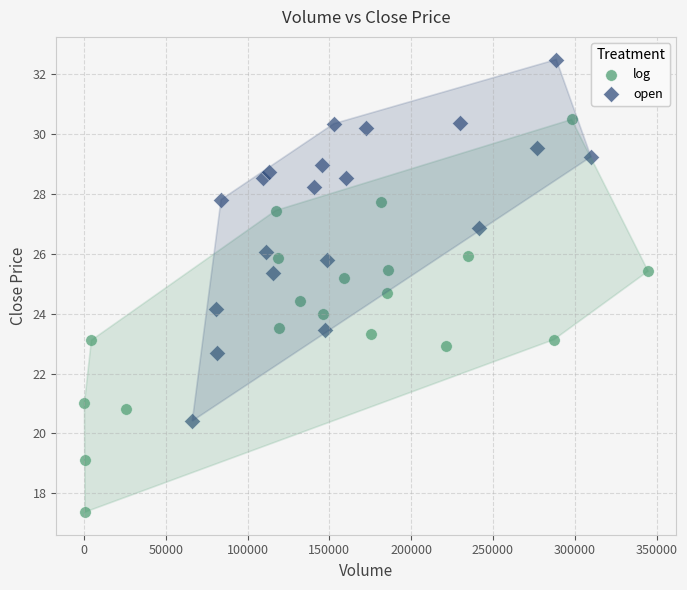

Which series contains the highest Y value?

open